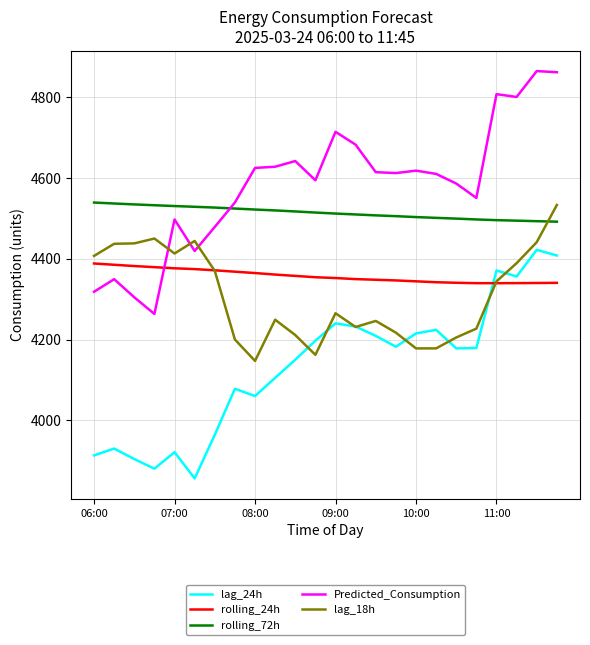

What is the maximum value shown in the chart?

4864.6